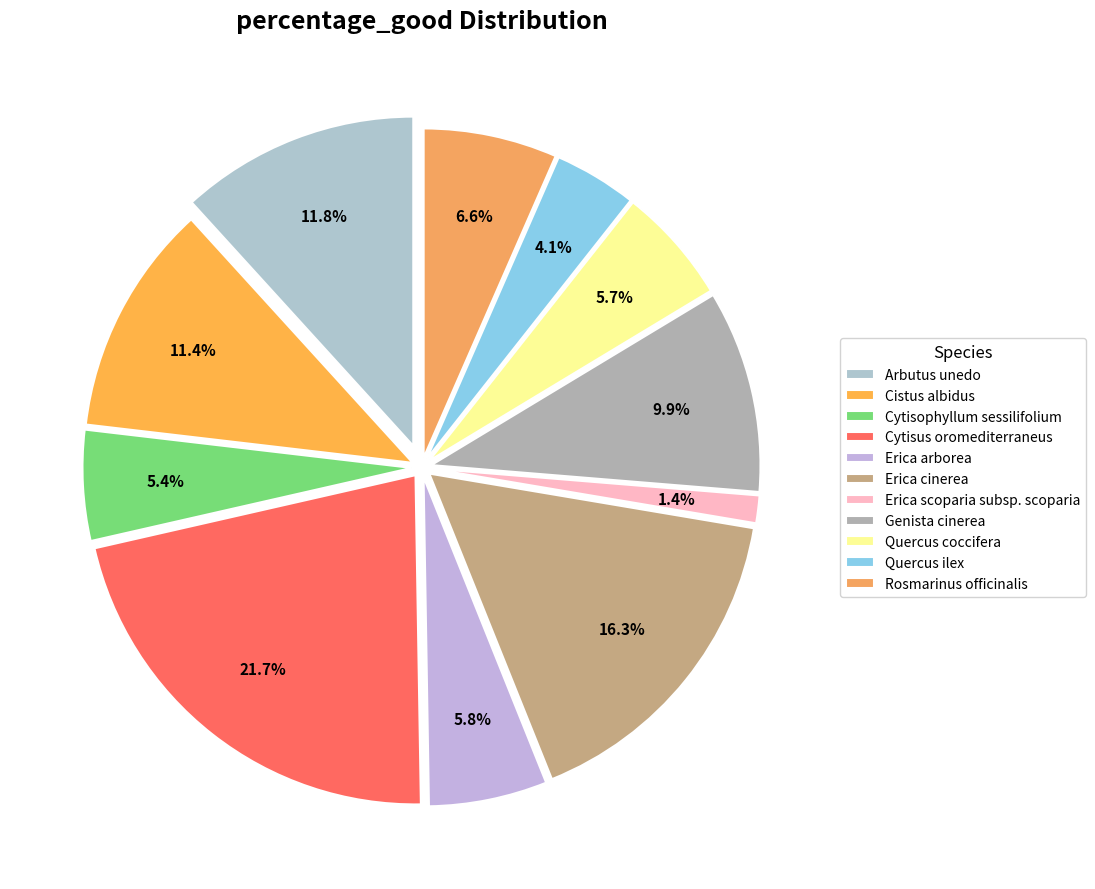

To the nearest percent, what portion does Erica cinerea represent?

16%